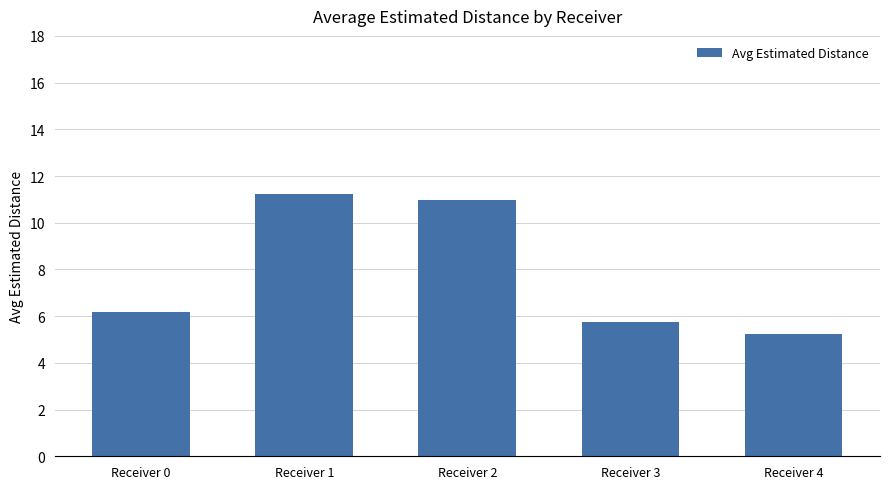

Rank the categories by value from lowest to highest.

Receiver 4, Receiver 3, Receiver 0, Receiver 2, Receiver 1